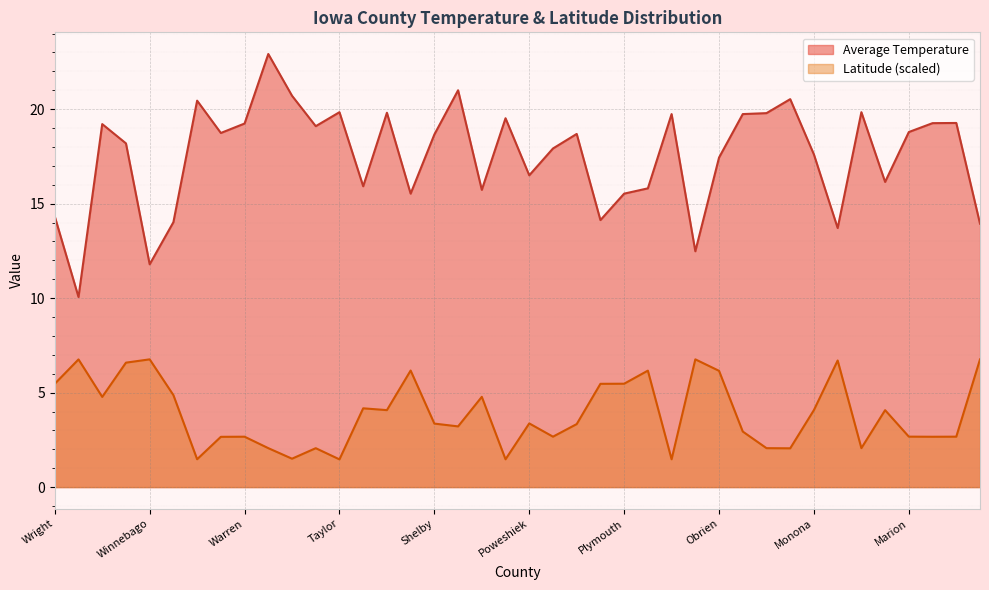

What is the average value of the Average Temperature series?

17.5